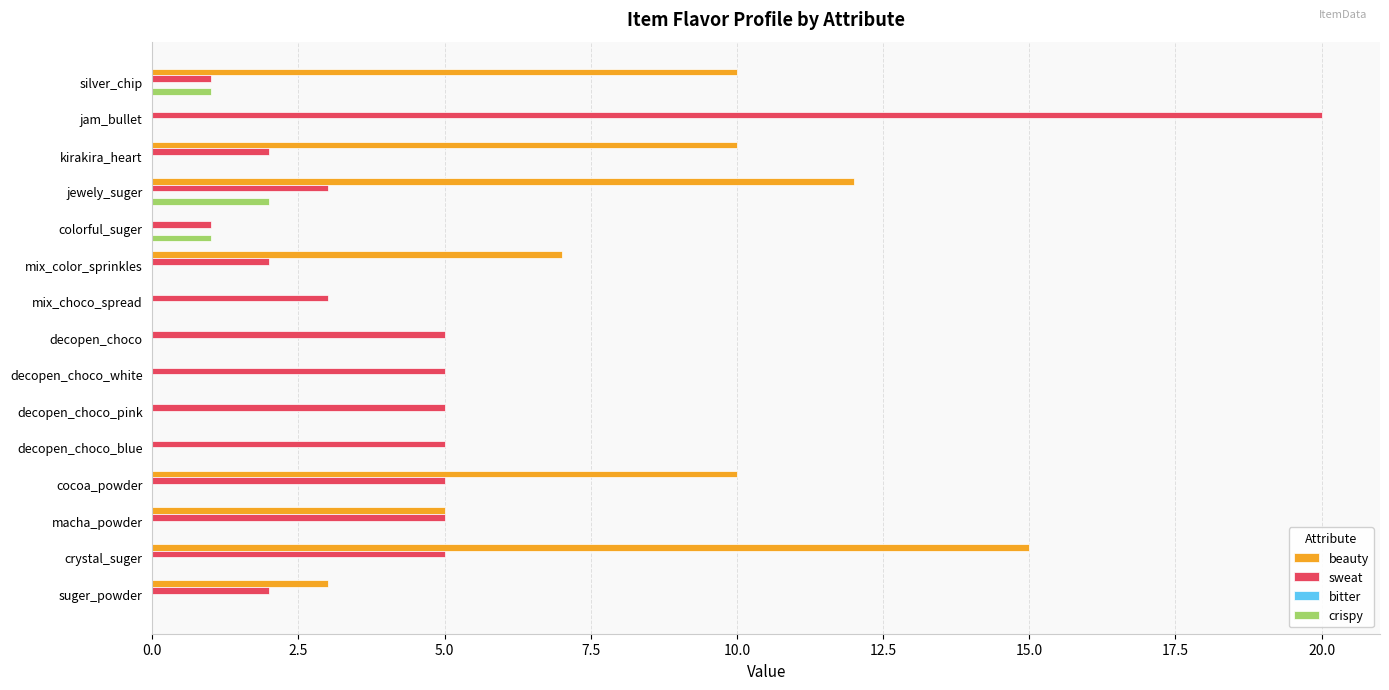

What is the maximum value for sweat?

20